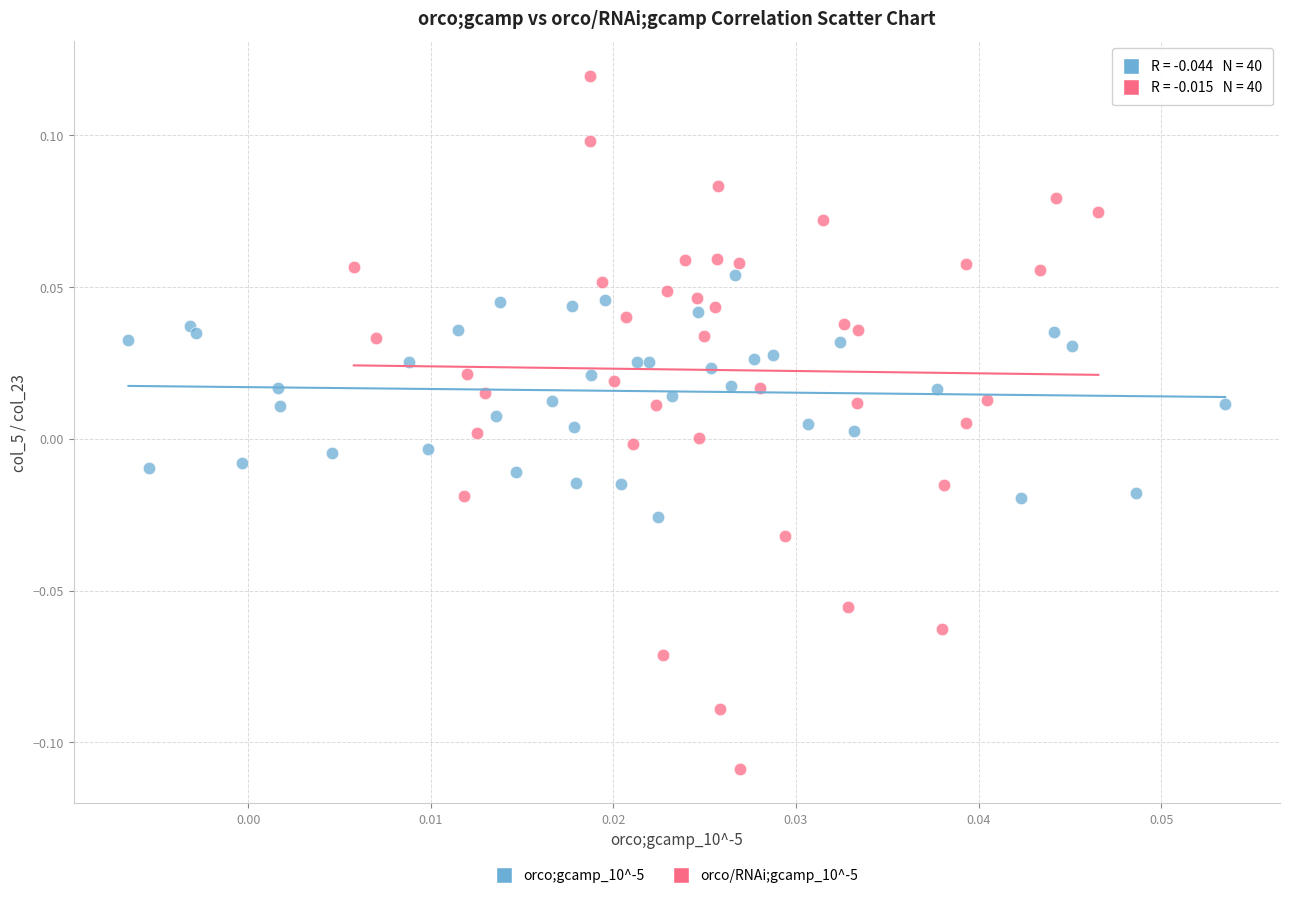

Which series reaches the maximum Y coordinate?

orco/RNAi;gcamp_10^-5